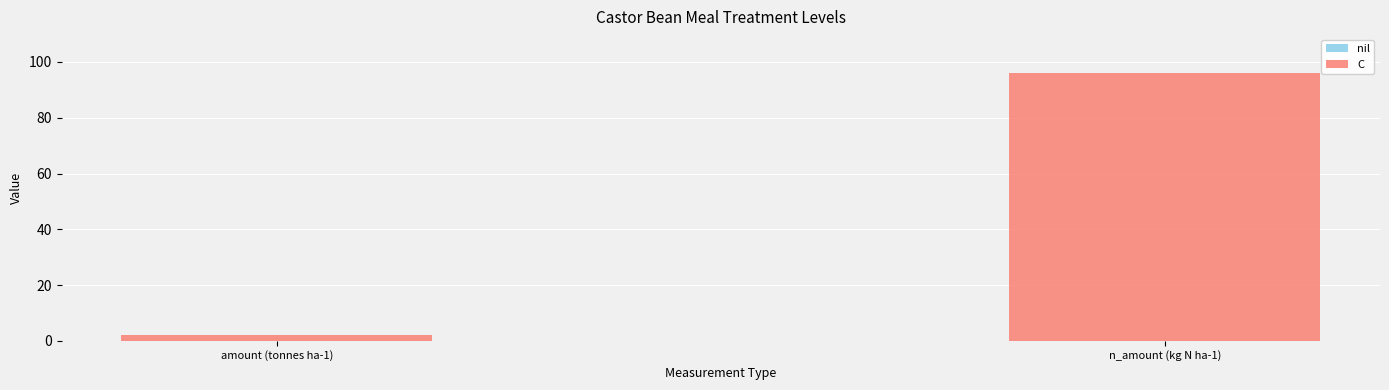

At which label is the value closest to 49?

amount (tonnes ha-1)